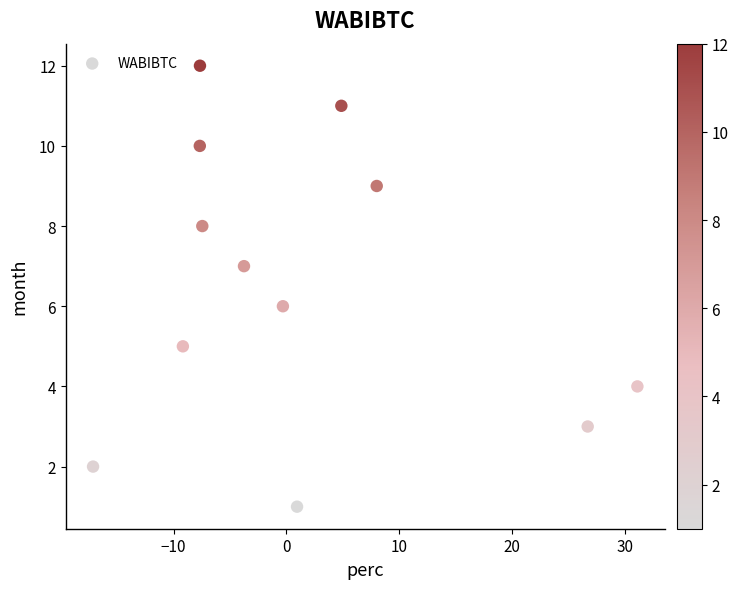

What is the range of Y values (max minus min)?

11